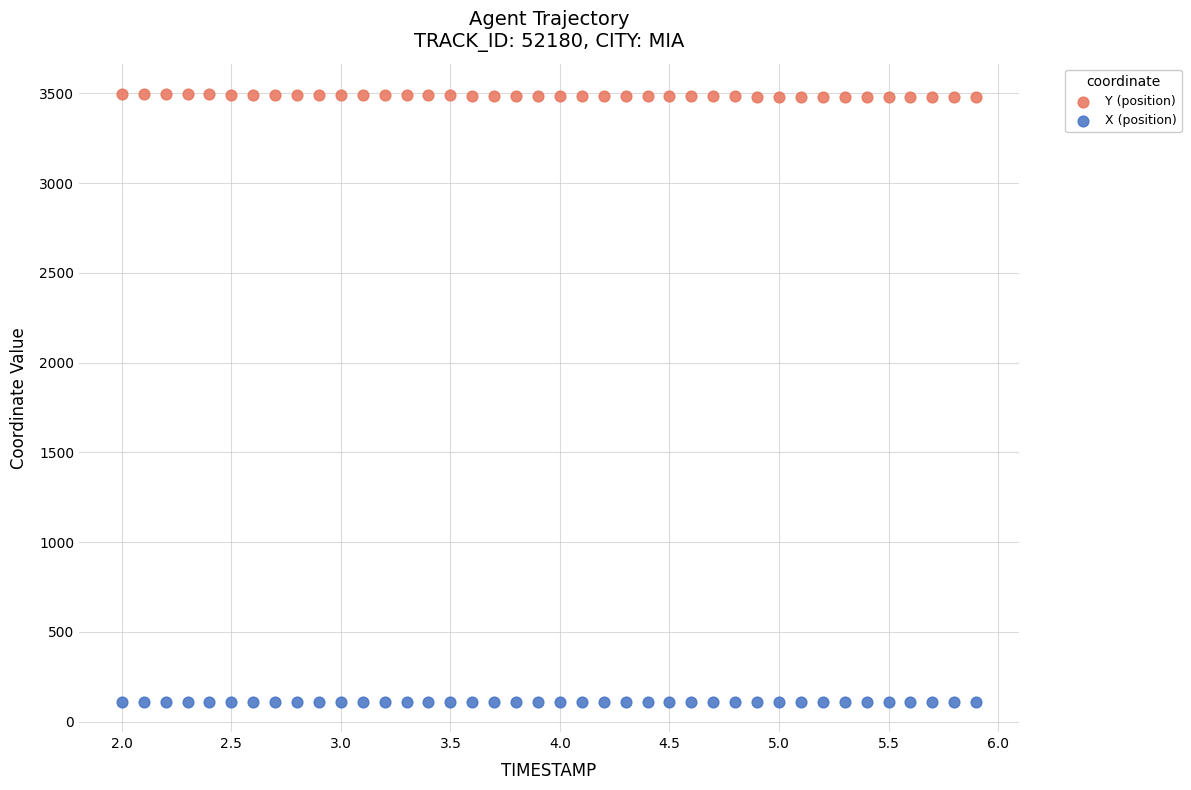

Which series contains the highest Y value?

Y (position)